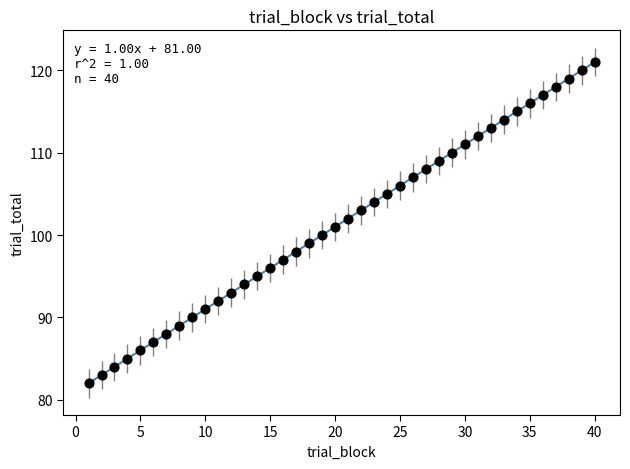

What is the range of X values (max minus min)?

39